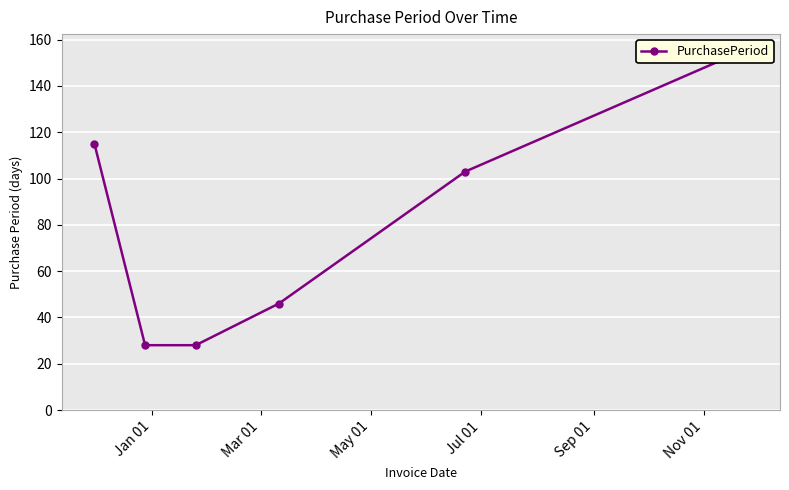

What is the ratio of the value at Mar 01 to the value at Nov 01?

0.2